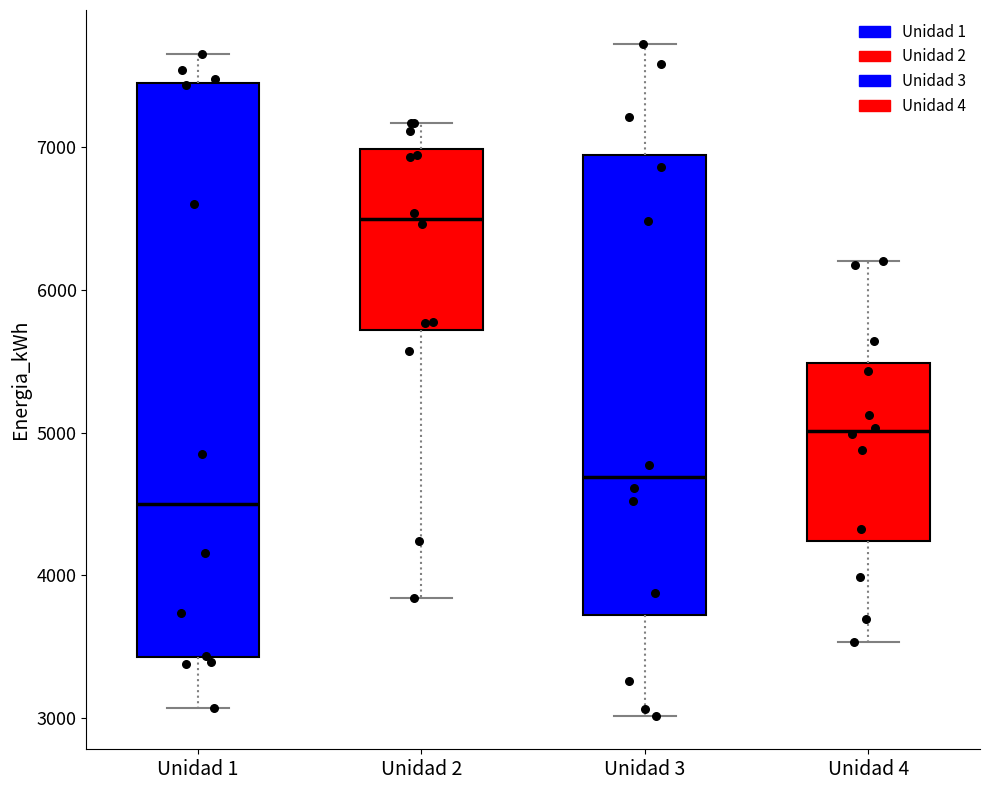

Comparing the boxes themselves (not the whiskers), which one is the tallest?

Unidad 1